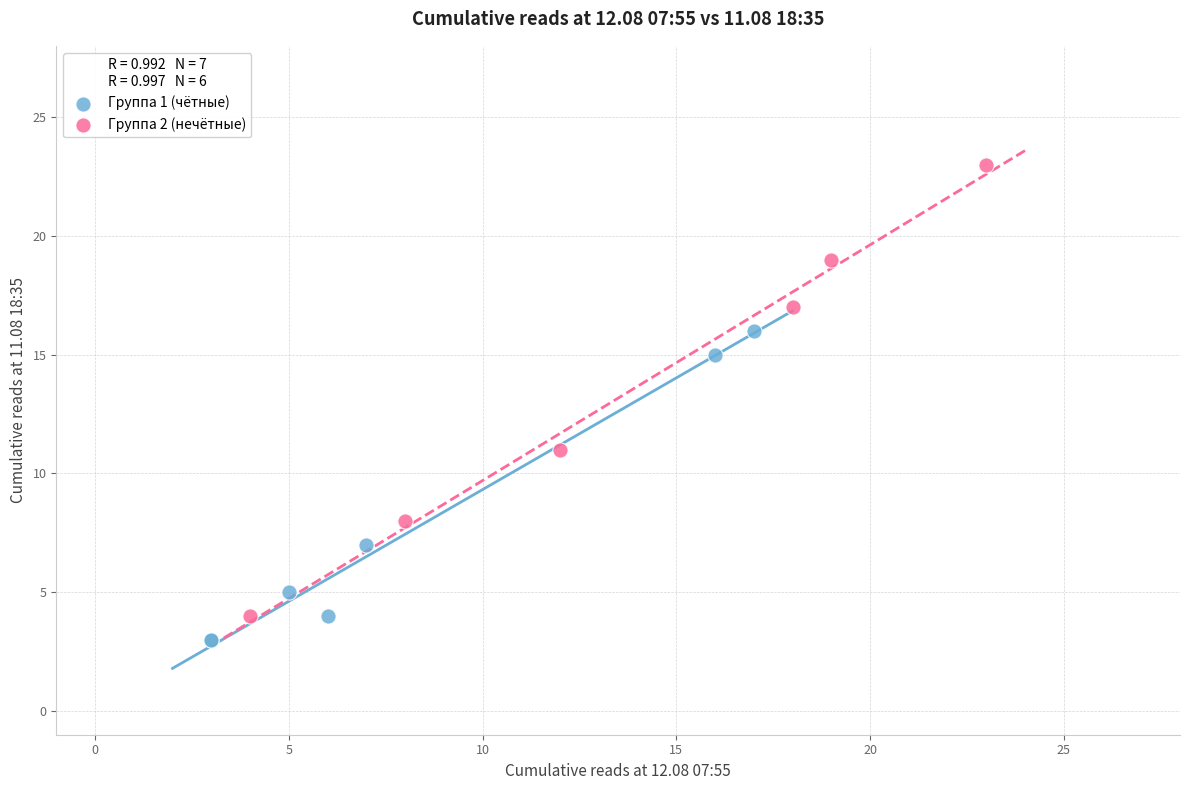

Which series contains the highest Y value?

Группа 2 (нечётные)